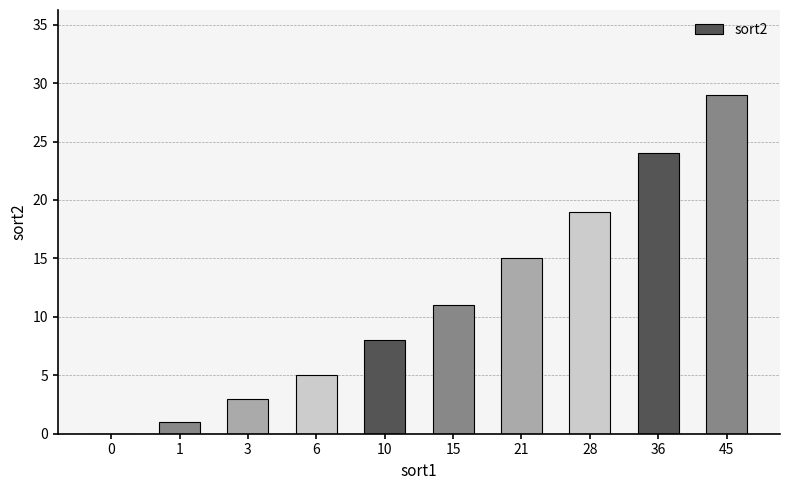

What is the change in value from 6 to 10?

+3